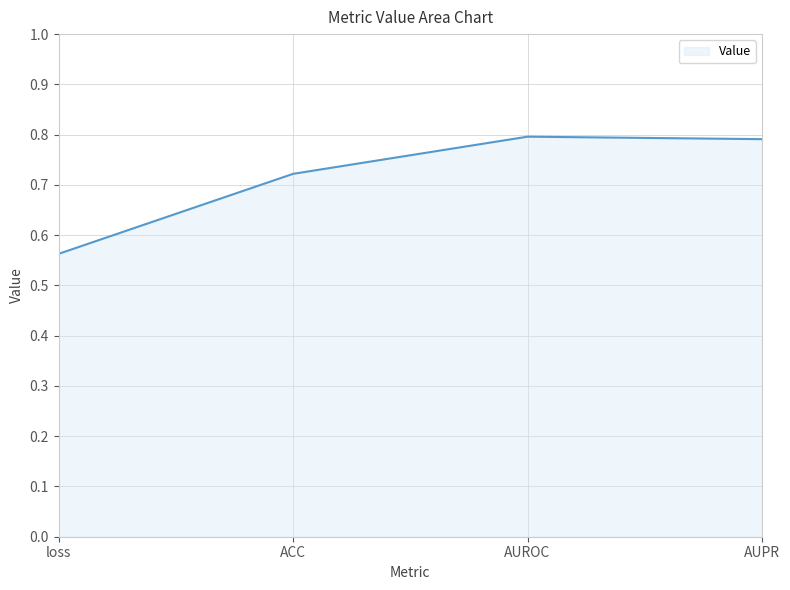

How many values are between 0 and 1?

4